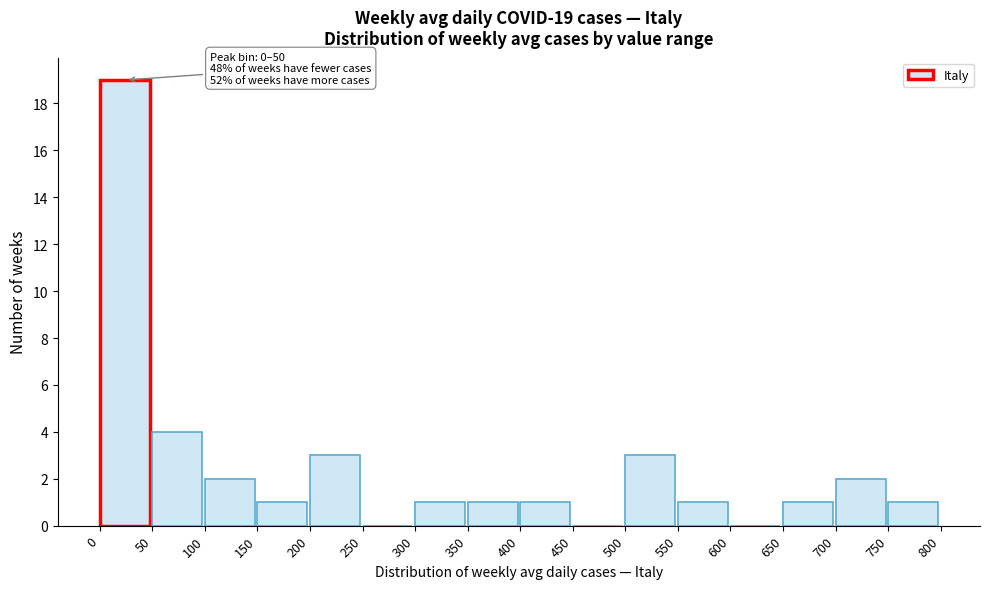

Which range on the x-axis has the tallest bar?

0 to 50